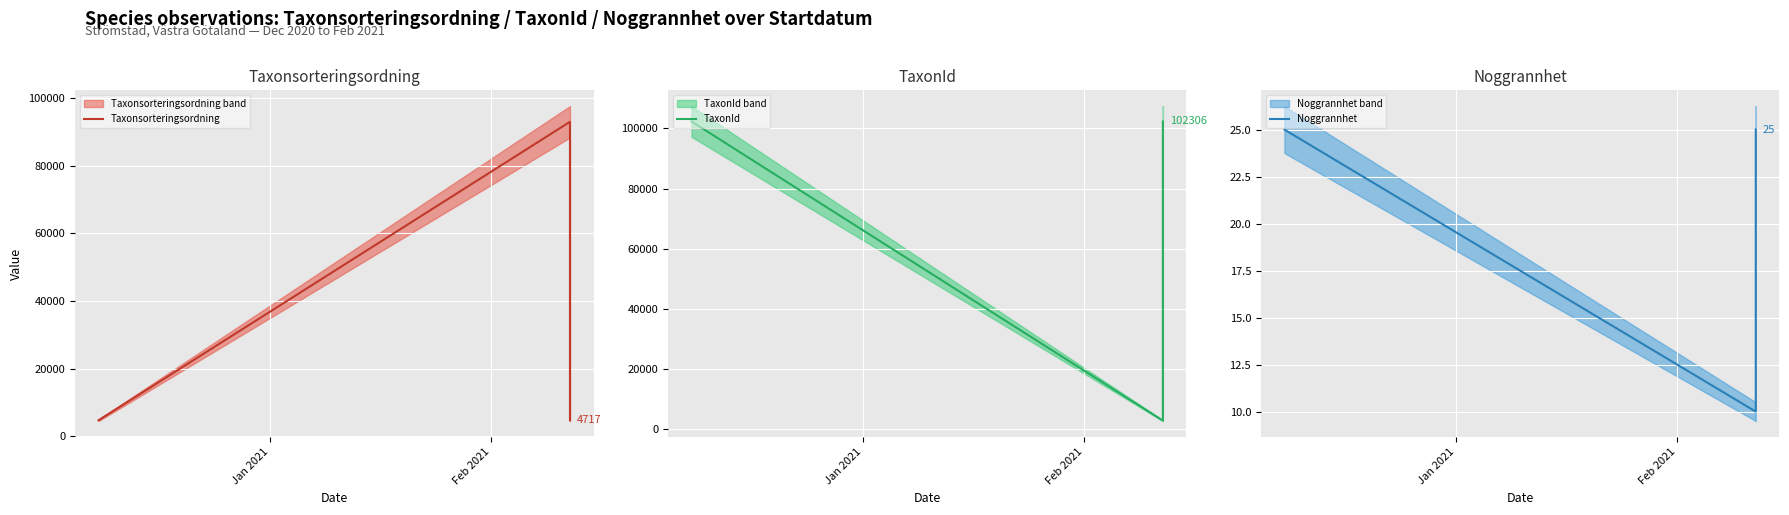

Is the value of TaxonId at Feb 2021 greater than the value of Noggrannhet at Feb 2021?

Yes